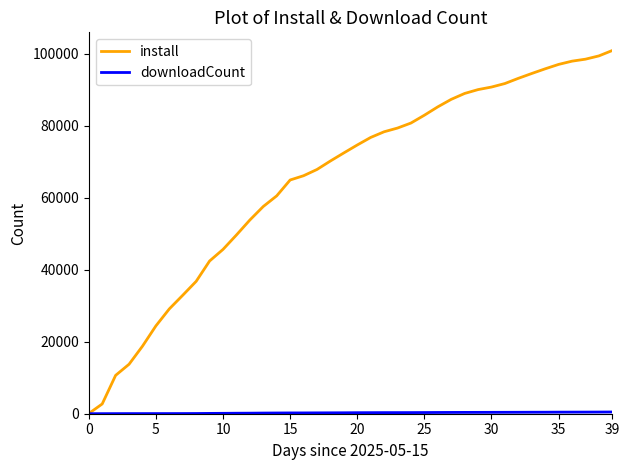

How many lines are shown in the chart?

2